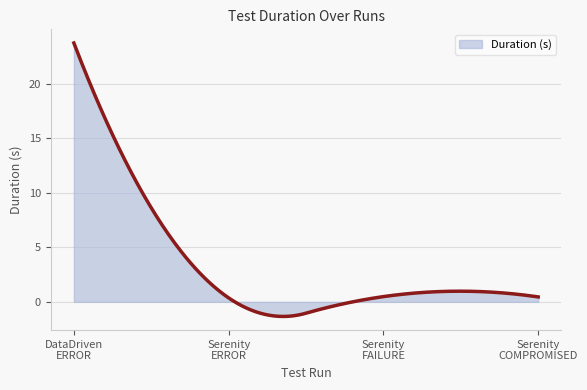

What is the minimum value shown in the chart?

-1.3